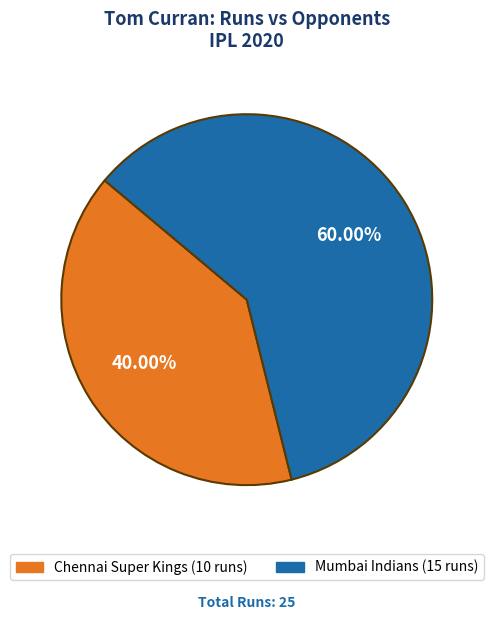

Is it true that Chennai Super Kings is 40% of the pie?

True